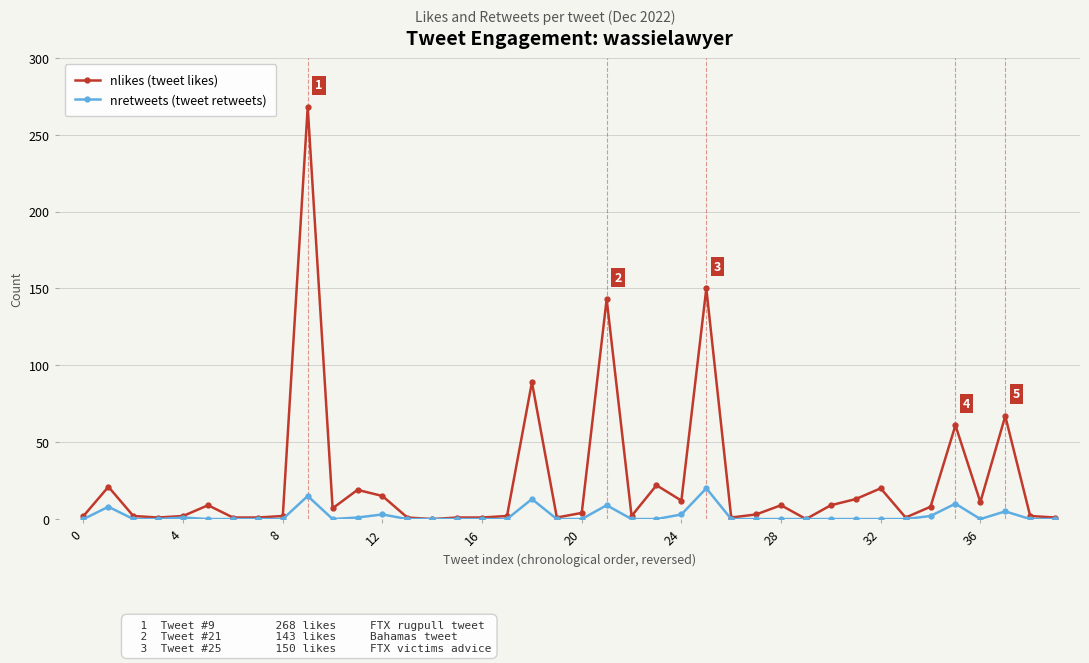

Which series has the largest range (max minus min)?

nlikes (tweet likes)